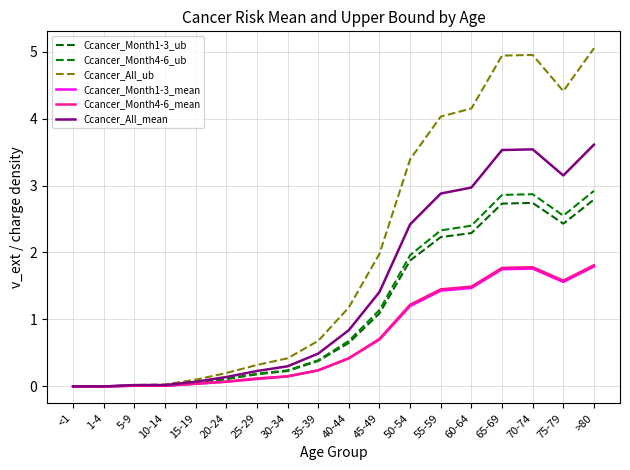

What are all the series names shown in the legend?

Ccancer_Month1-3_ub, Ccancer_Month4-6_ub, Ccancer_All_ub, Ccancer_Month1-3_mean, Ccancer_Month4-6_mean, Ccancer_All_mean